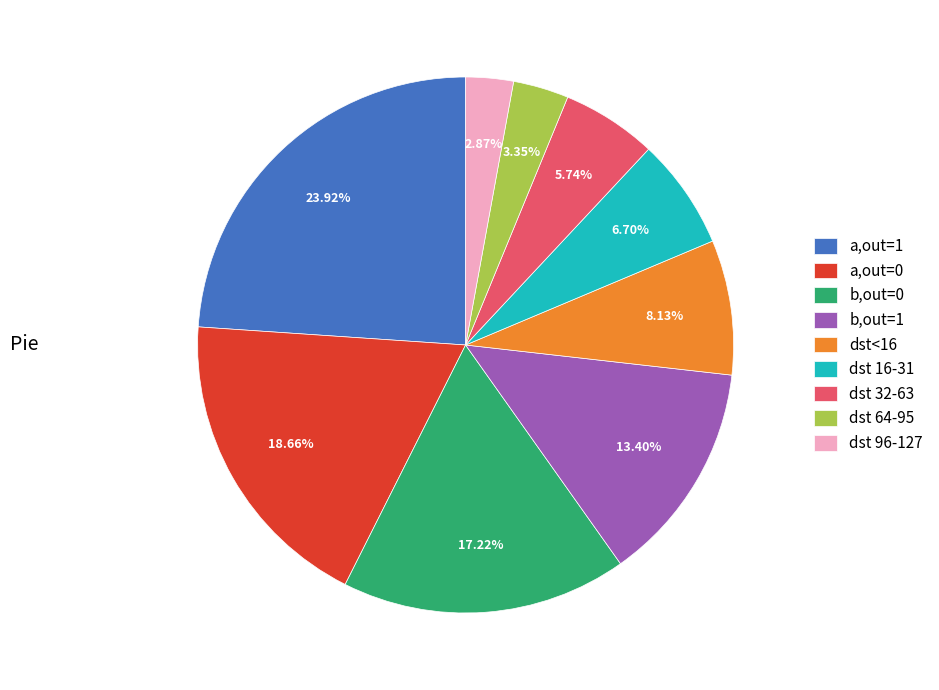

Does dst<16 represent more than half of the total?

No